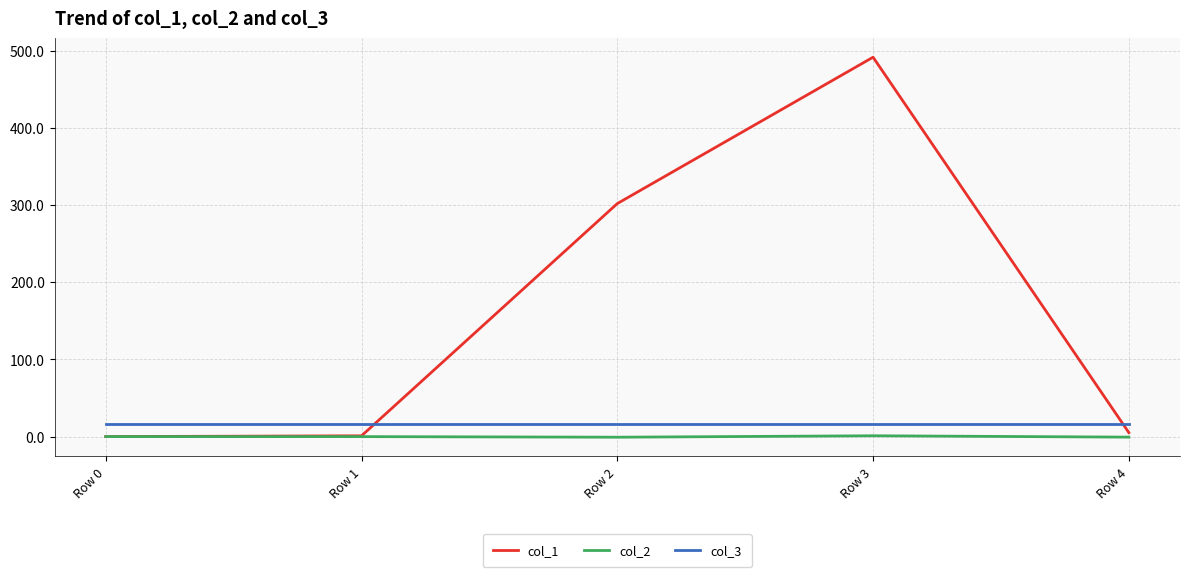

Between which two adjacent categories do col_3 and col_1 first intersect?

Row 1 and Row 2